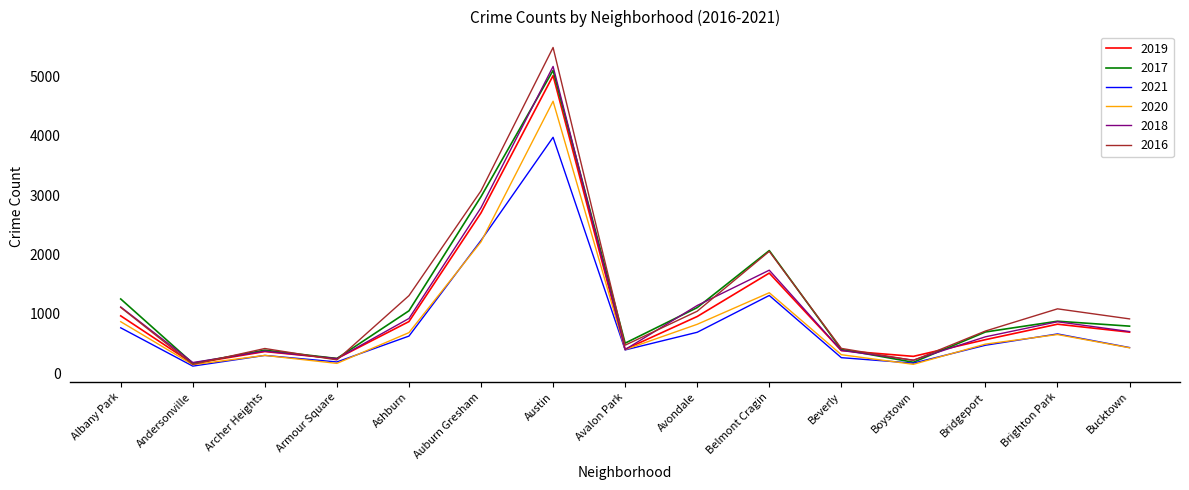

At which category does 2017 reach its first local peak?

Archer Heights